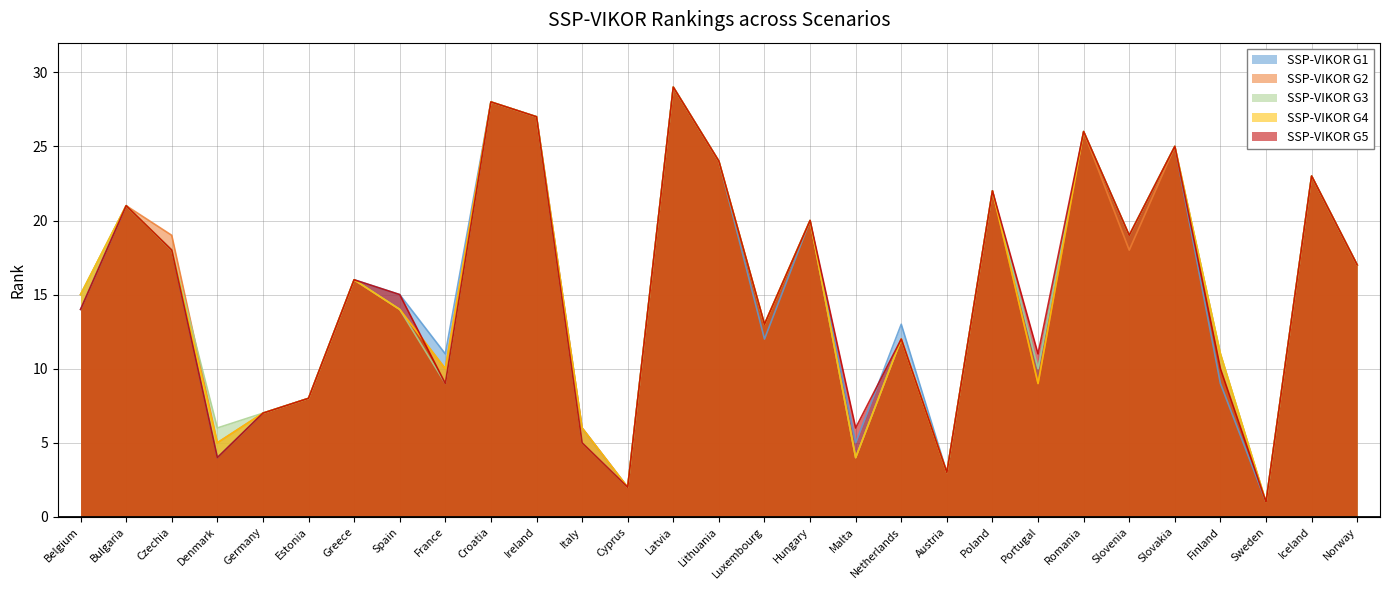

What is the difference between the maximum and minimum values in the SSP-VIKOR G1 series?

28